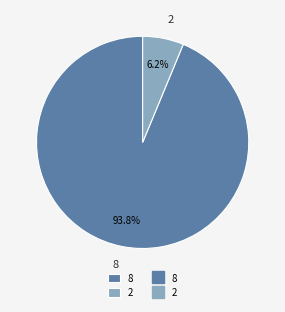

Rank the categories by value from lowest to highest.

2, 8